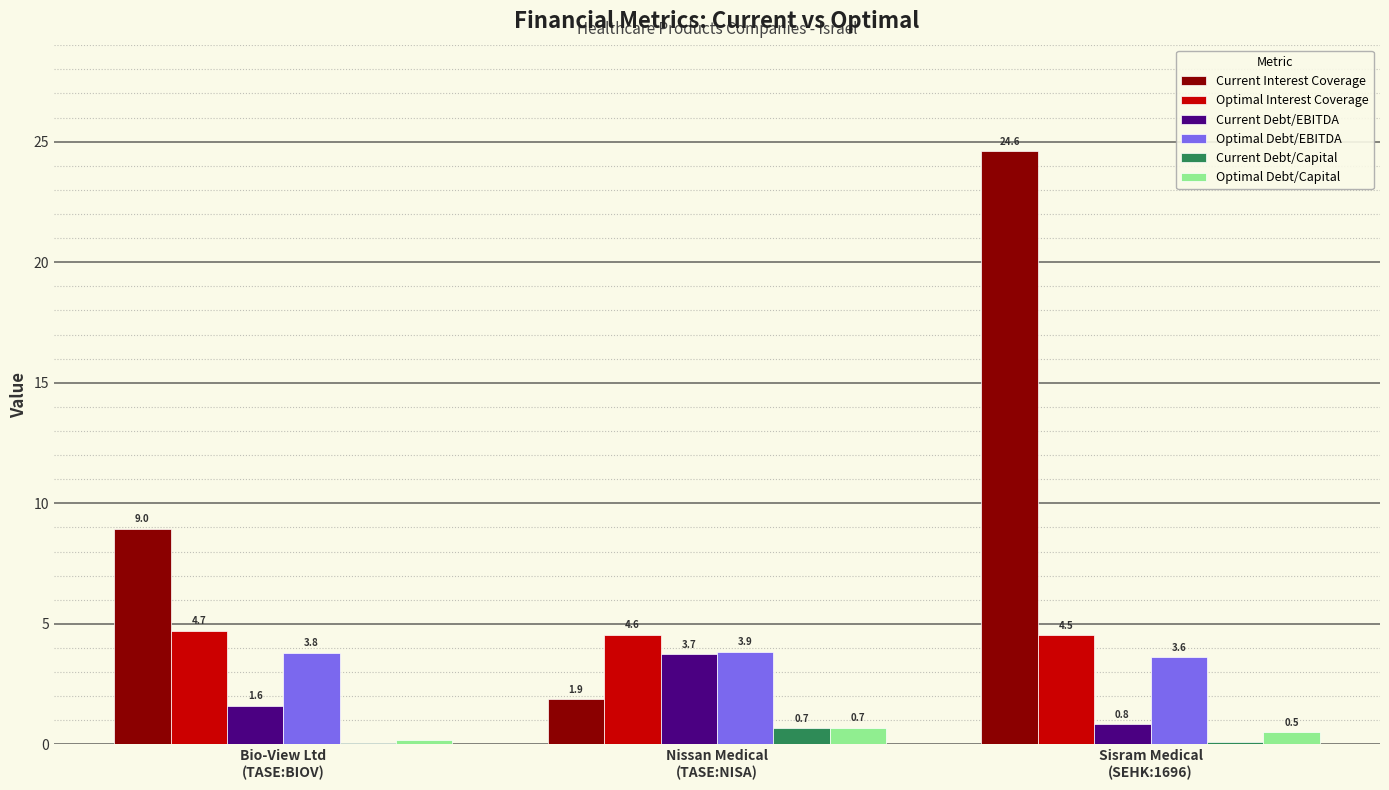

Where does the Current Debt/EBITDA series first go above 1?

Bio-View Ltd
(TASE:BIOV)